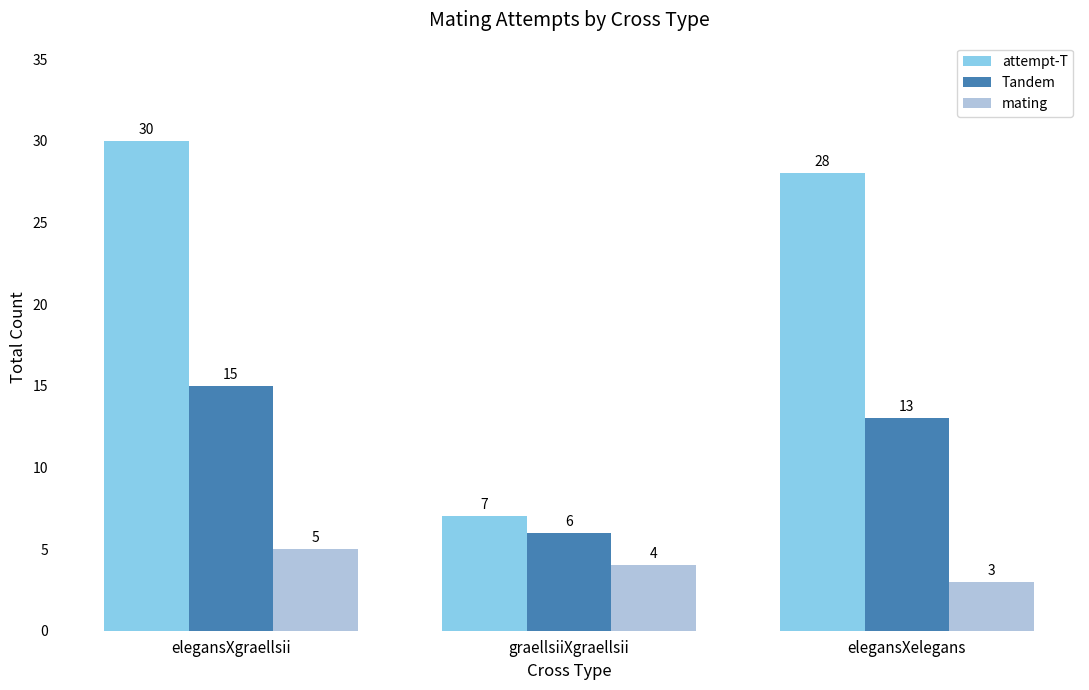

At graellsiiXgraellsii, list the series in order from largest to smallest.

attempt-T, Tandem, mating